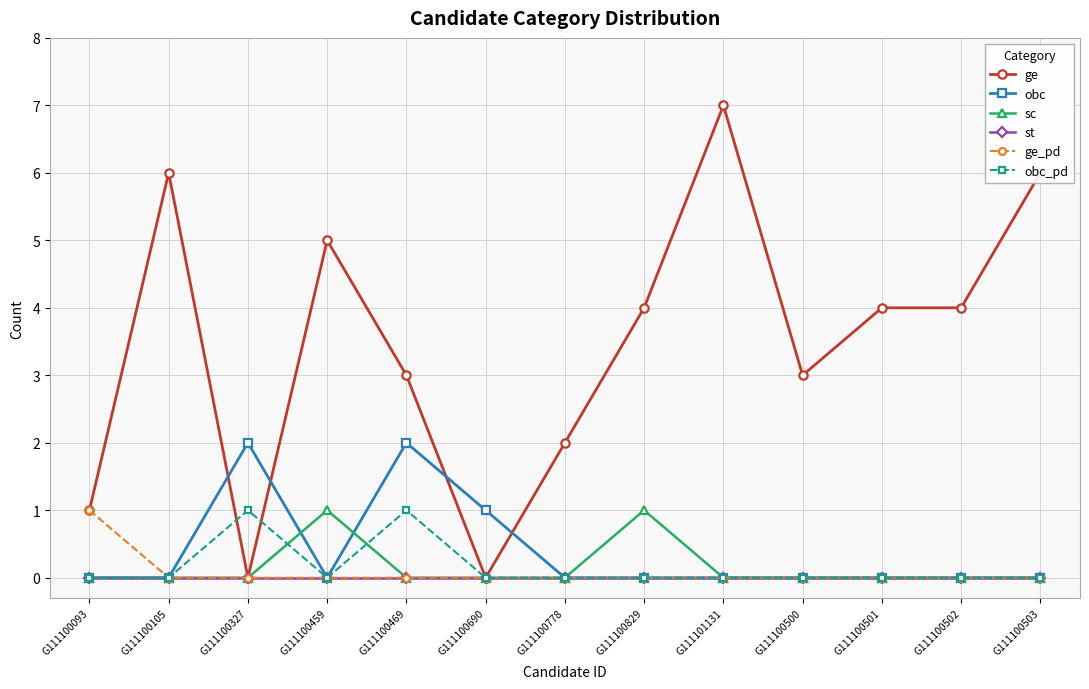

What are all the series names shown in the legend?

ge, obc, sc, st, ge_pd, obc_pd